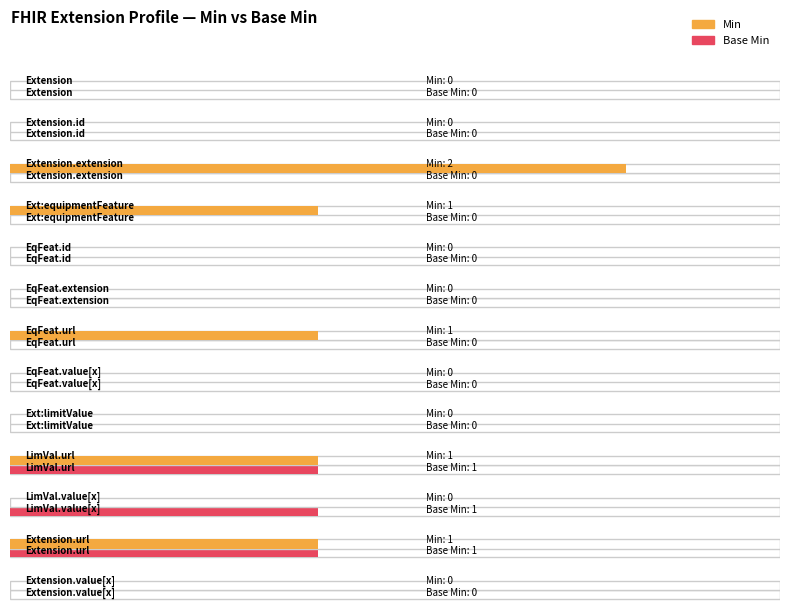

What is the label of the 12th bar from the right?

Extension.id